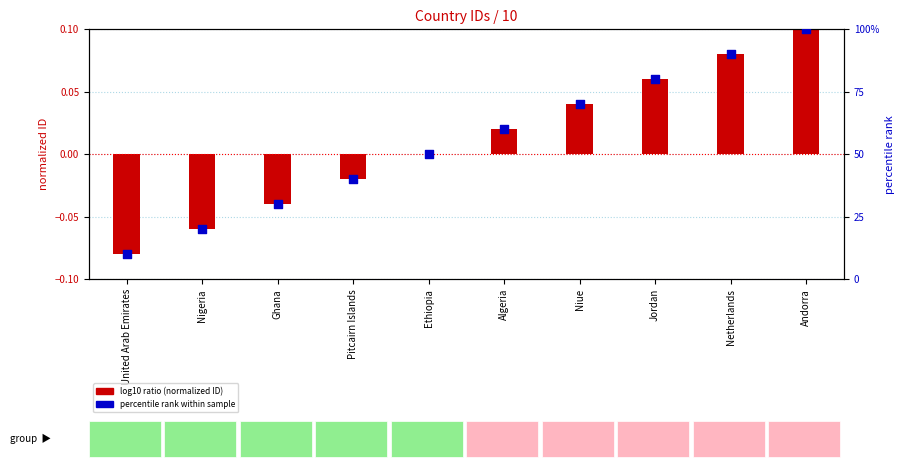

At which category is the sum across all series the highest?

Andorra